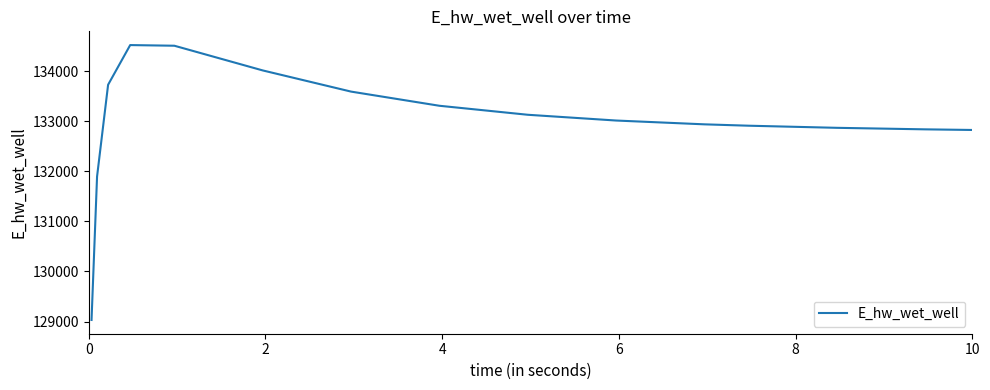

What is the sum of all values?

1995118.9